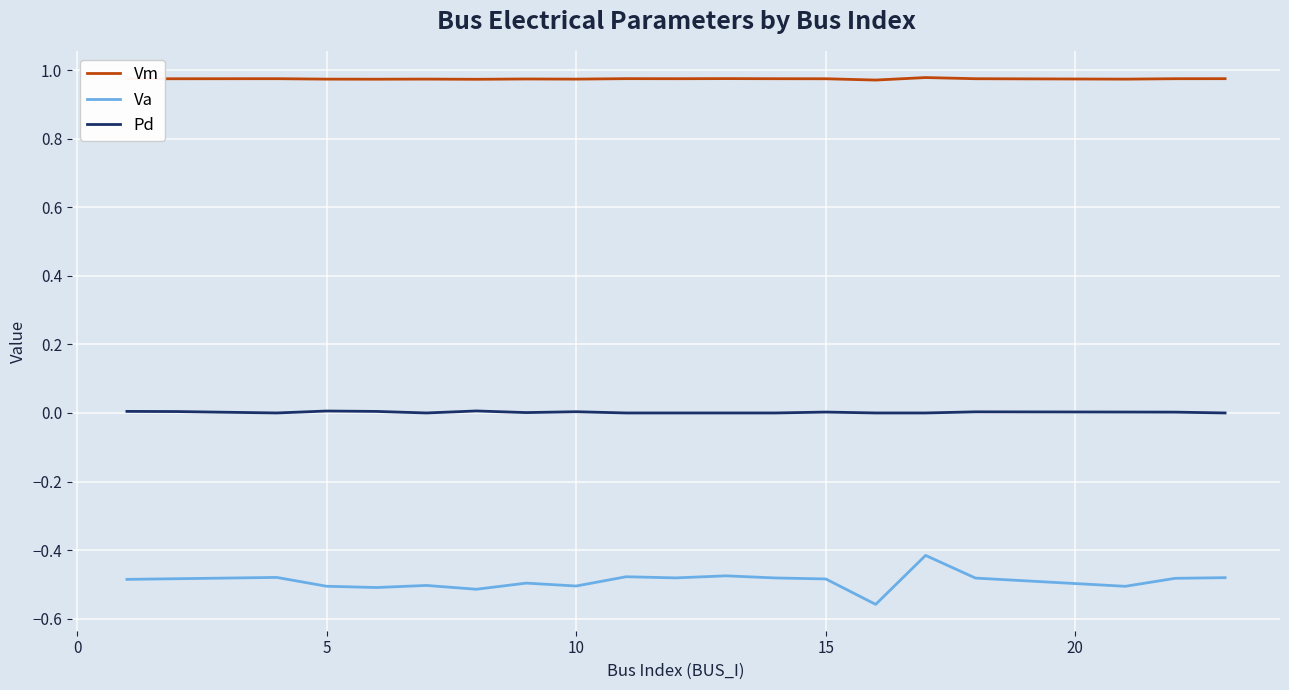

True or false: Pd and Vm intersect in this chart.

False